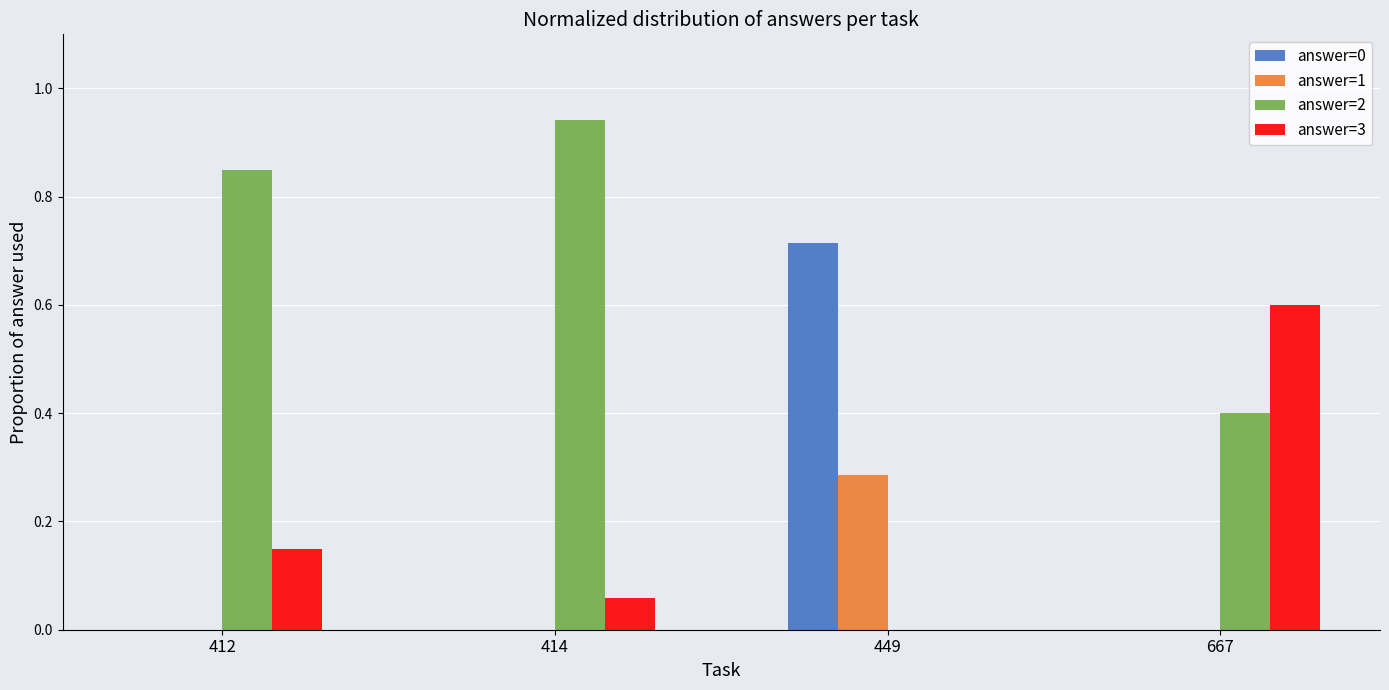

Is it true that answer=2 equals 1.3 at 414?

False